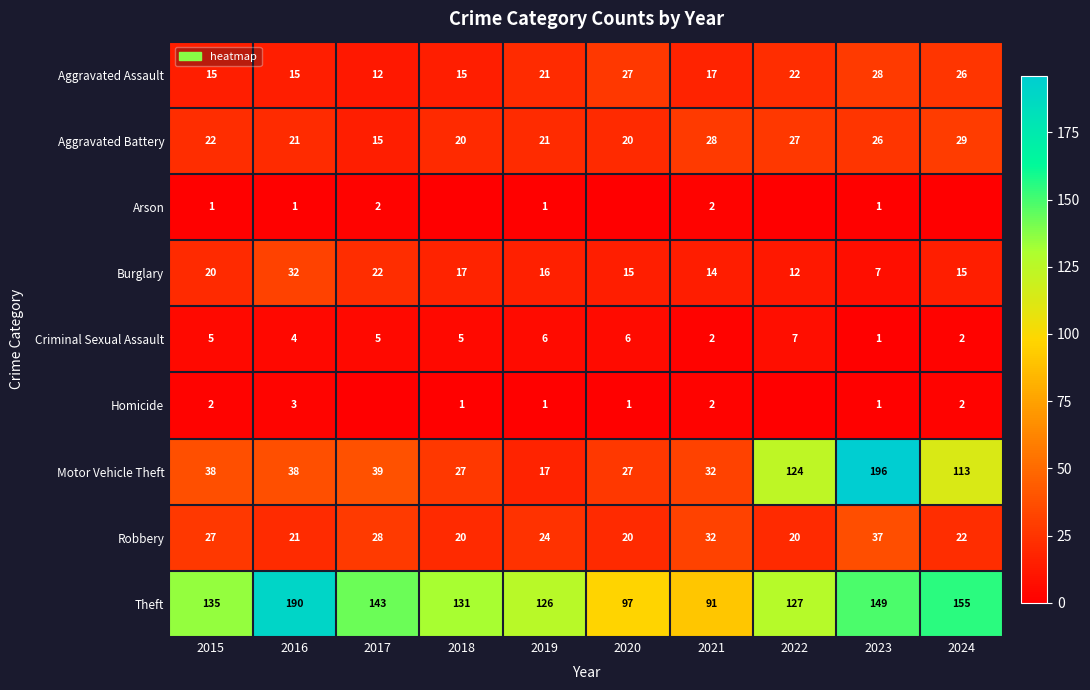

At which category does the chart reach its peak across all series?

2023